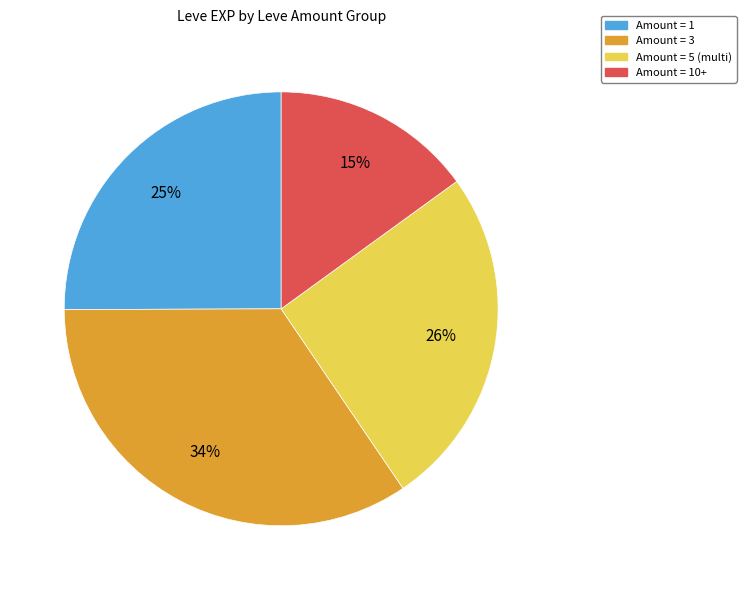

To the nearest percent, what is the difference between the Amount = 1 and Amount = 3 slice percentages?

9%